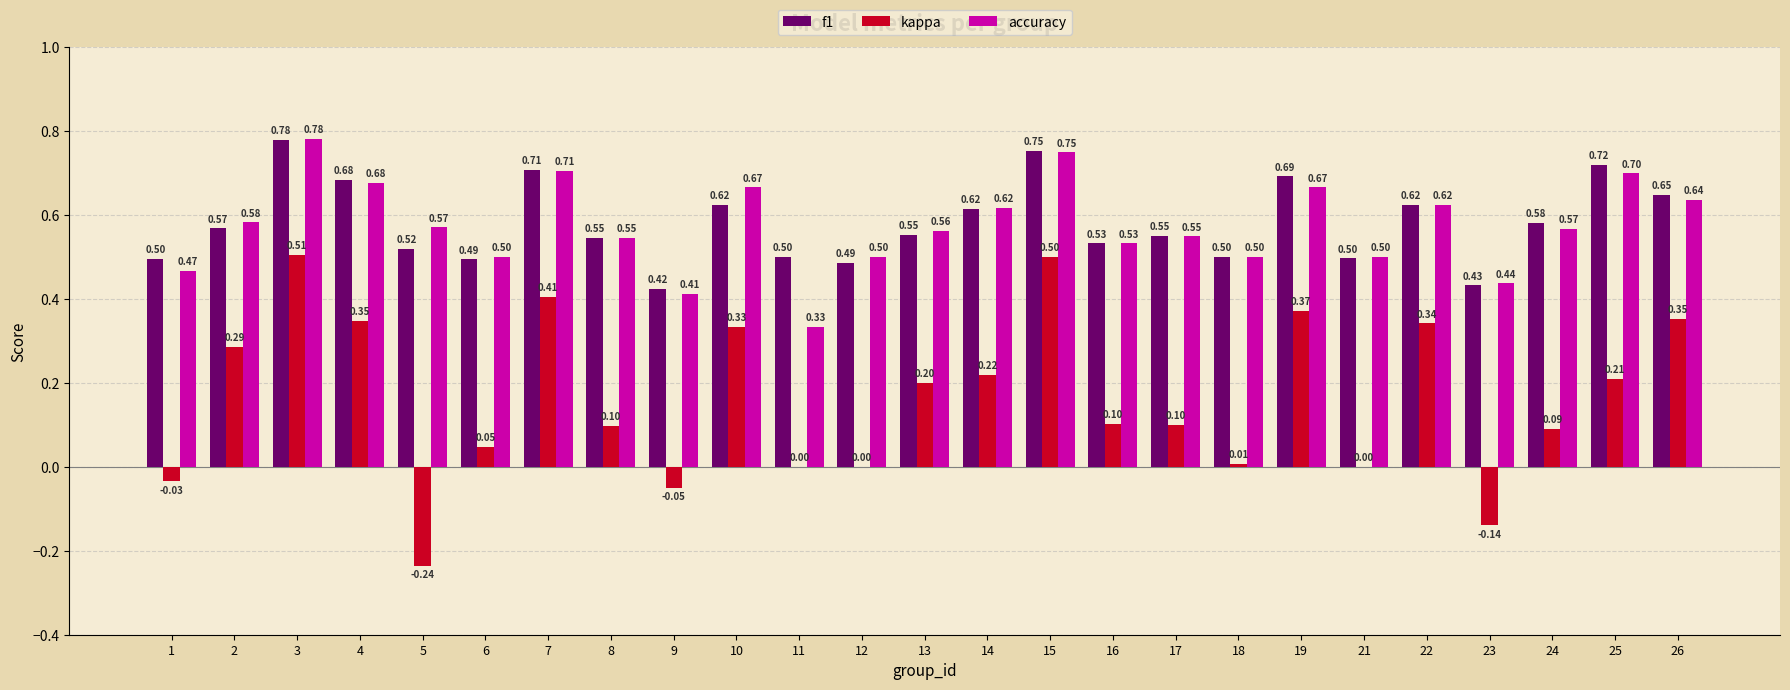

What are all the series names shown in the legend?

f1, kappa, accuracy